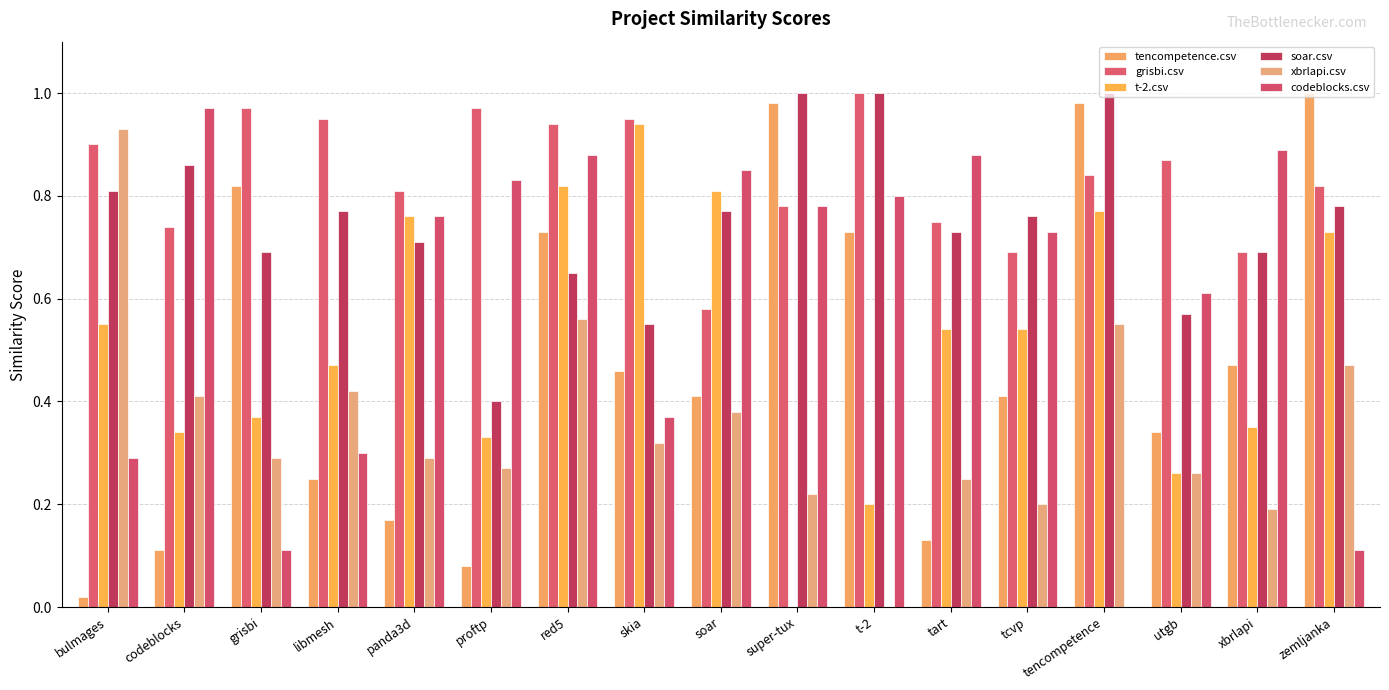

At how many categories does at least one series exceed 0?

17